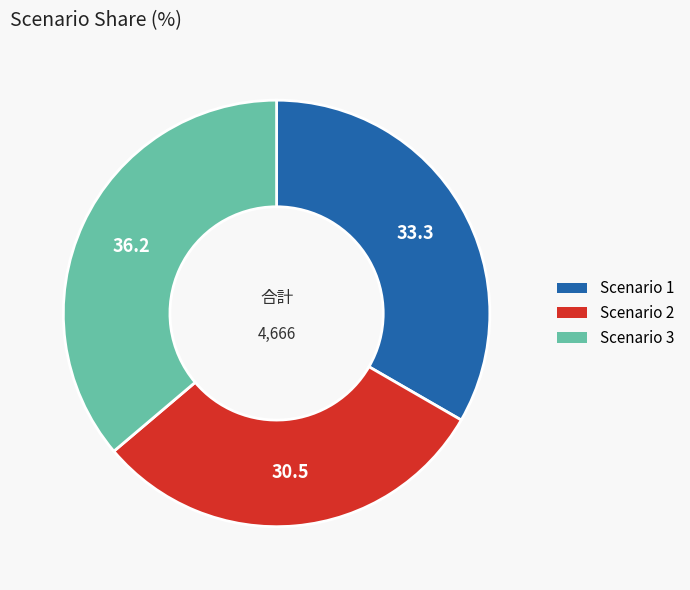

Rank the categories by value from lowest to highest.

Scenario 2, Scenario 1, Scenario 3